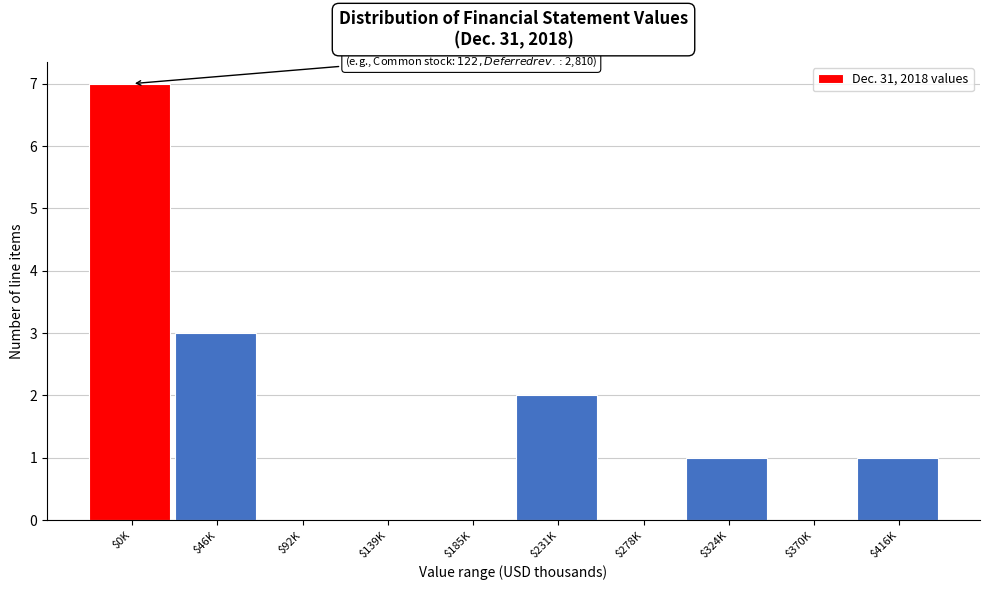

What is the maximum value shown in the chart?

7